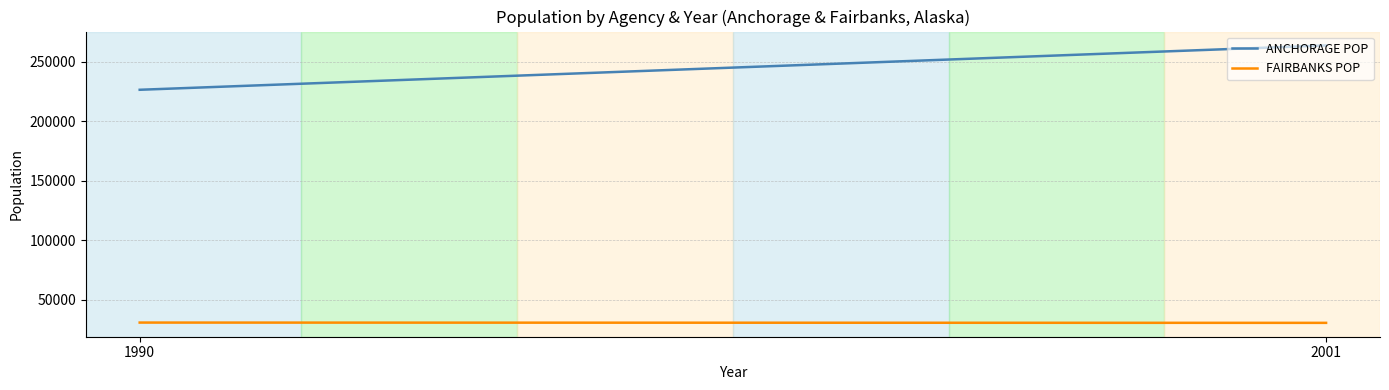

Rank the series by their maximum value, from highest to lowest.

ANCHORAGE POP, FAIRBANKS POP